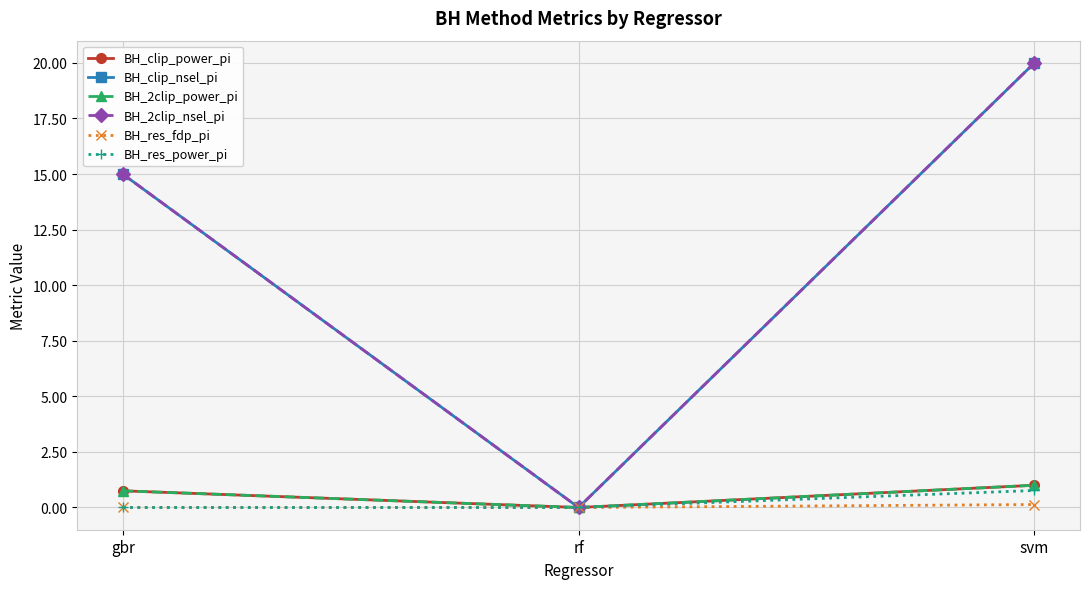

Is this an area chart (filled region under the line)?

No